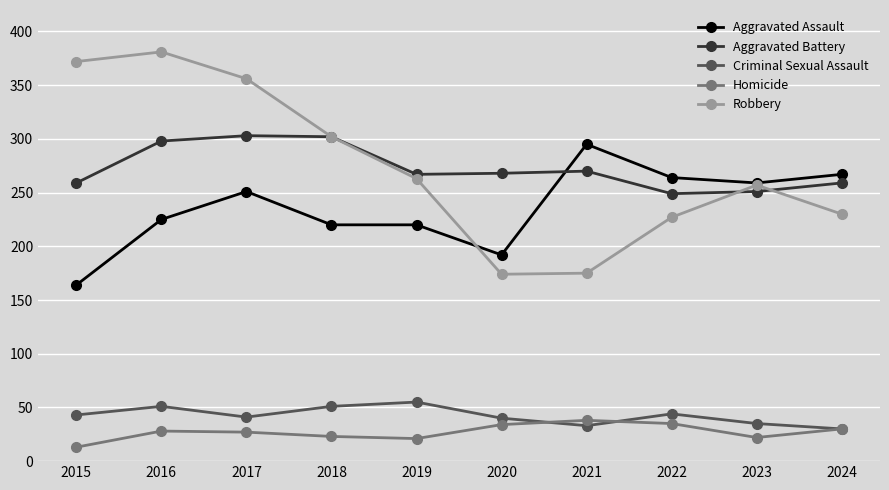

What is the difference between the Criminal Sexual Assault values at 2021 and 2017?

8